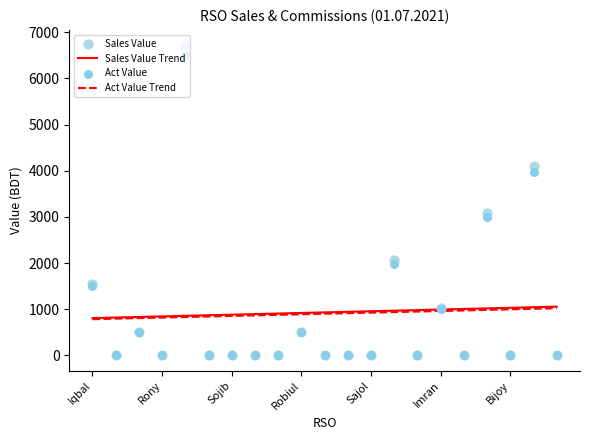

What are all the series names shown in the legend?

Sales Value Trend, Act Value Trend, Sales Value, Act Value